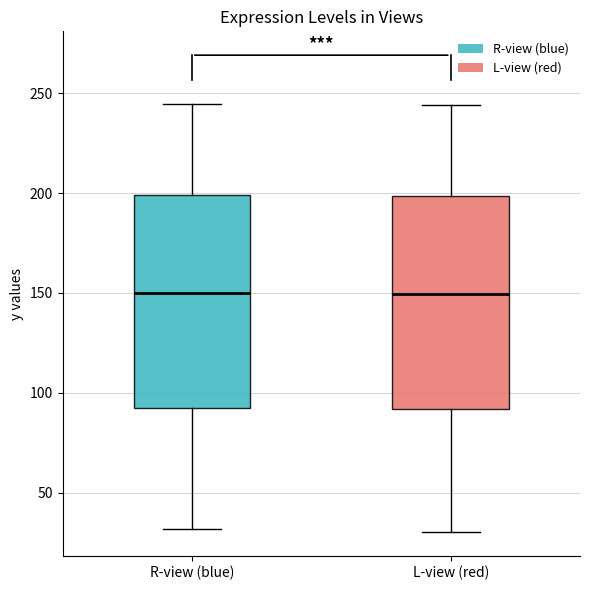

Reading left to right, transcribe this box plot: for each box, give where its median line is, the range the box spans, and where its two whiskers end, as read against the y-axis. The values are not printed on the chart, so give them approximately, as read against the axis.

R-view (blue): median 150, box 90 to 200, whiskers 30 to 245
L-view (red): median 150, box 90 to 200, whiskers 30 to 245